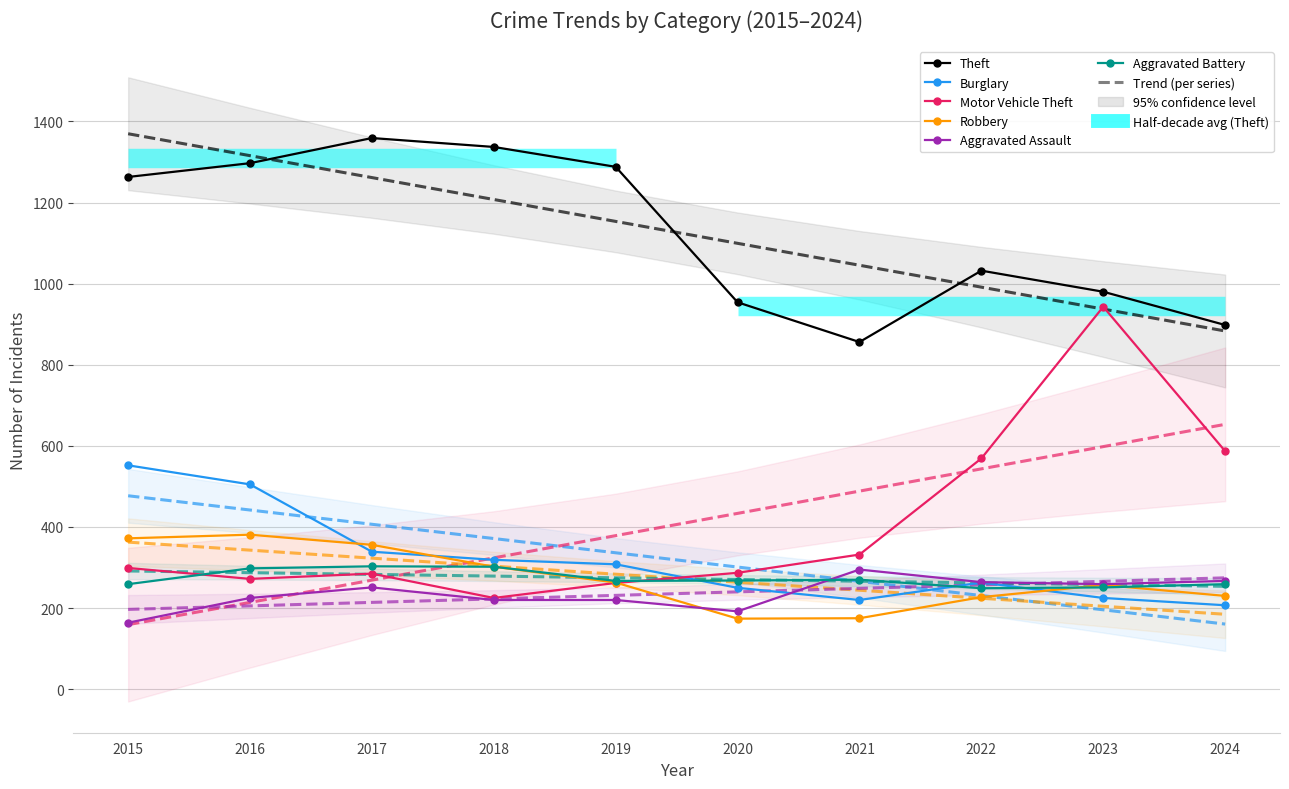

Which series ends up on top after the final intersection of Aggravated Assault and Burglary?

Aggravated Assault